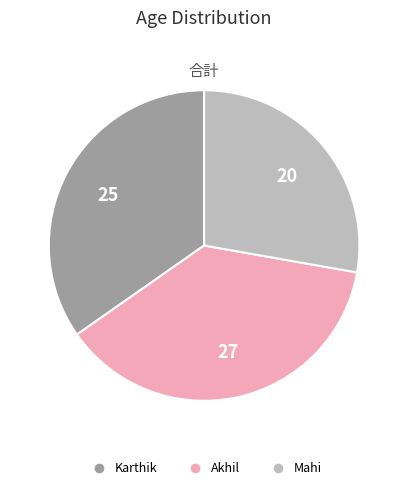

Which has a higher value, Karthik or Mahi?

Karthik